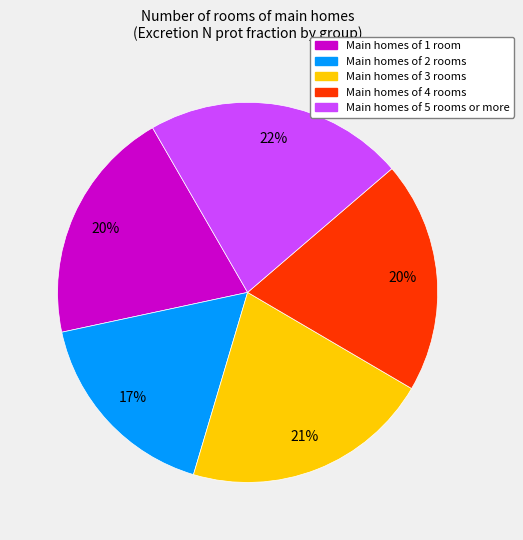

Is there any slice that represents more than half of the pie?

No